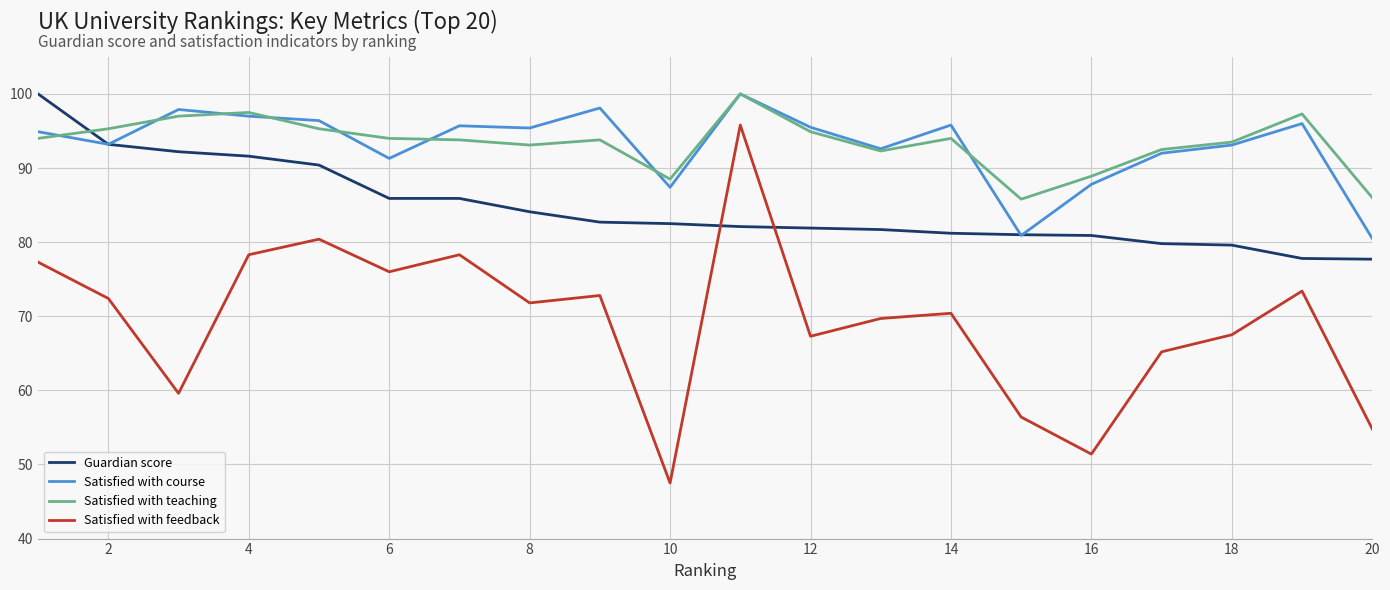

True or false: Satisfied with teaching and Satisfied with feedback intersect in this chart.

False